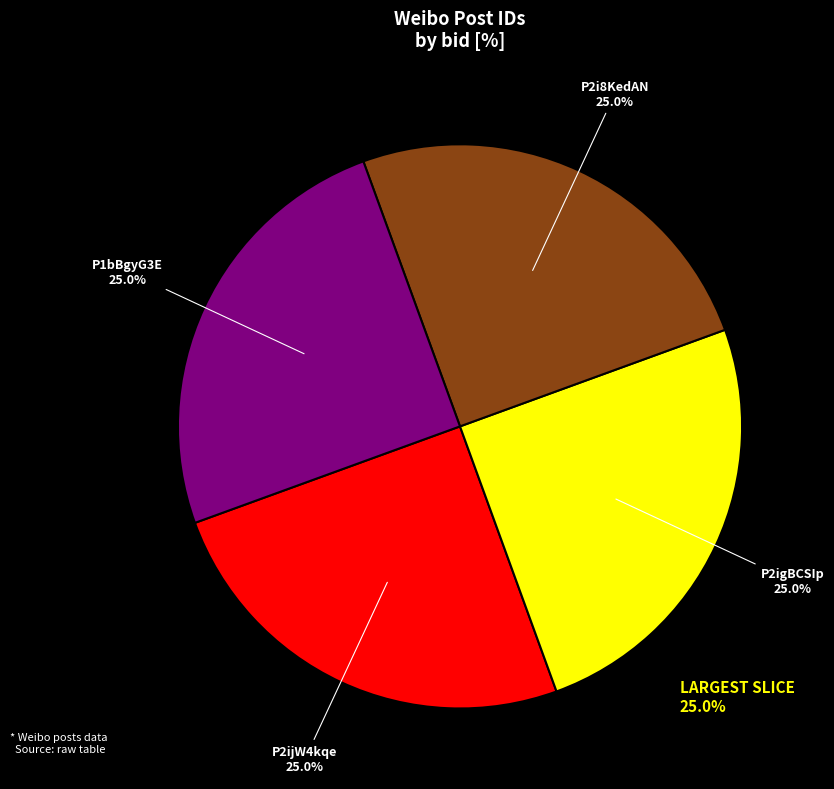

What percentage is the P2i8KedAN slice, to the nearest percent?

25%